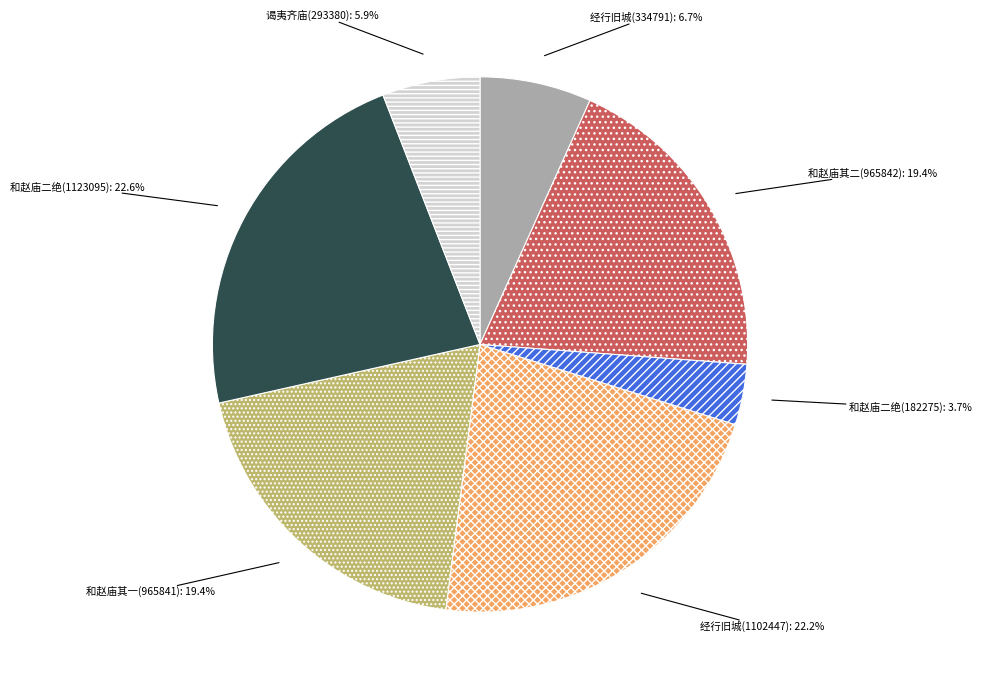

Does any single category account for the majority?

No